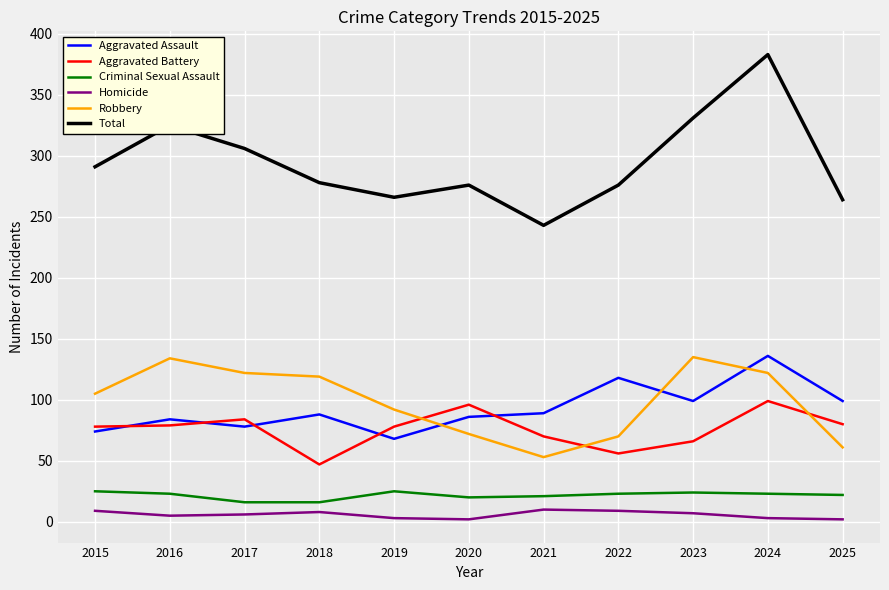

At how many categories does at least one series exceed 128?

11